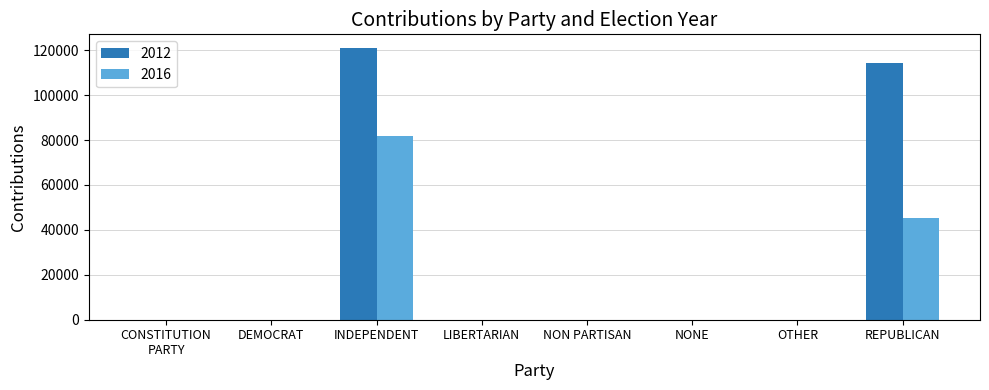

Does the chart contain stacked bars?

No